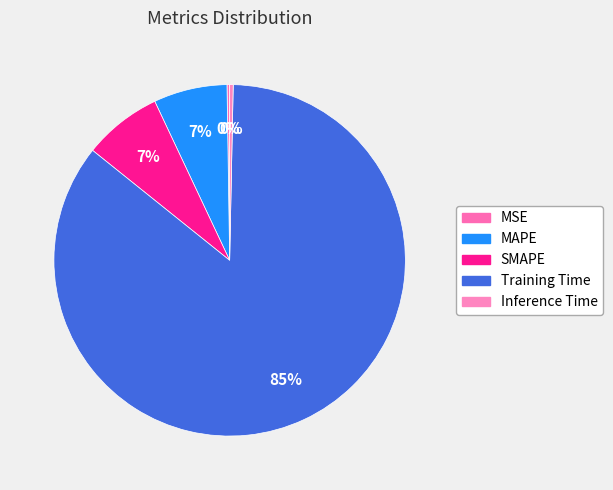

True or false: SMAPE accounts for 7% of the total.

True